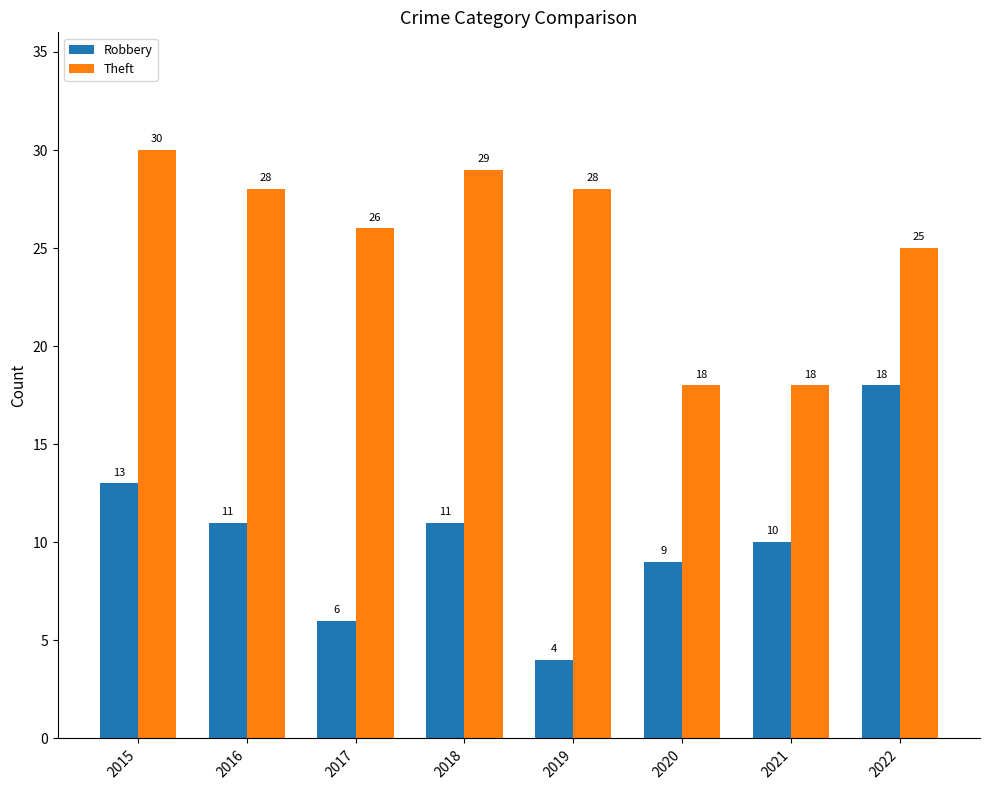

What is the value of the Robbery bar at the 8th from the left?

18